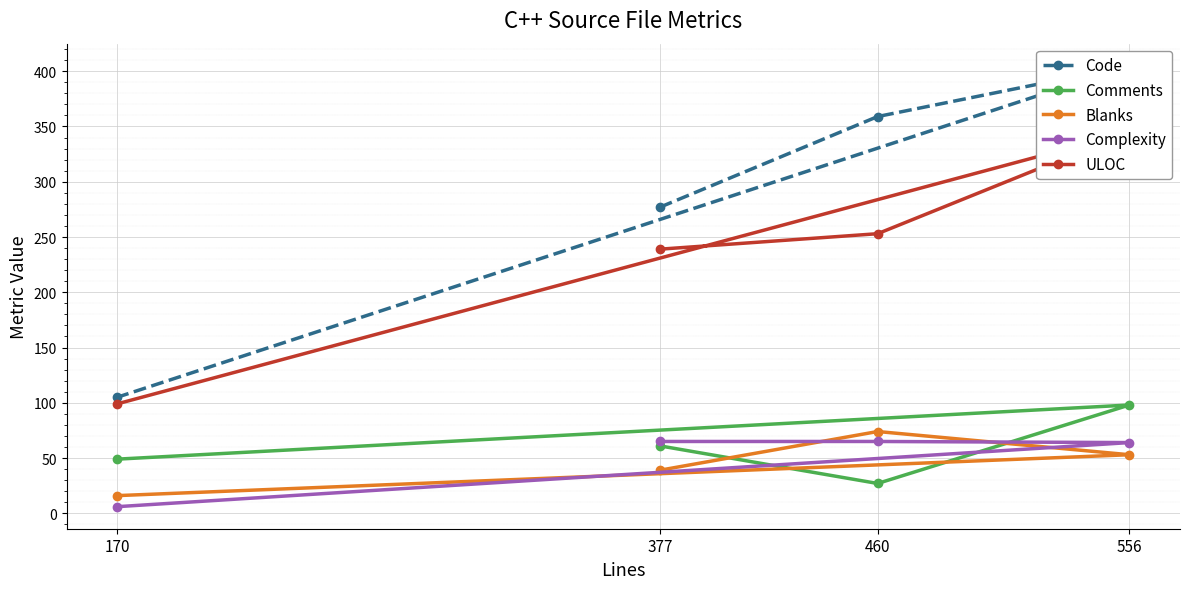

How many lines are shown in the chart?

5